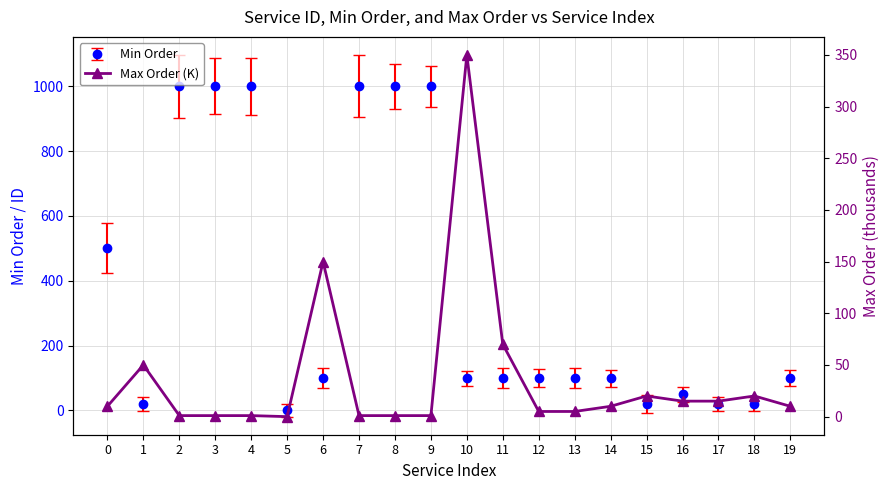

How many data points are less than 10?

9